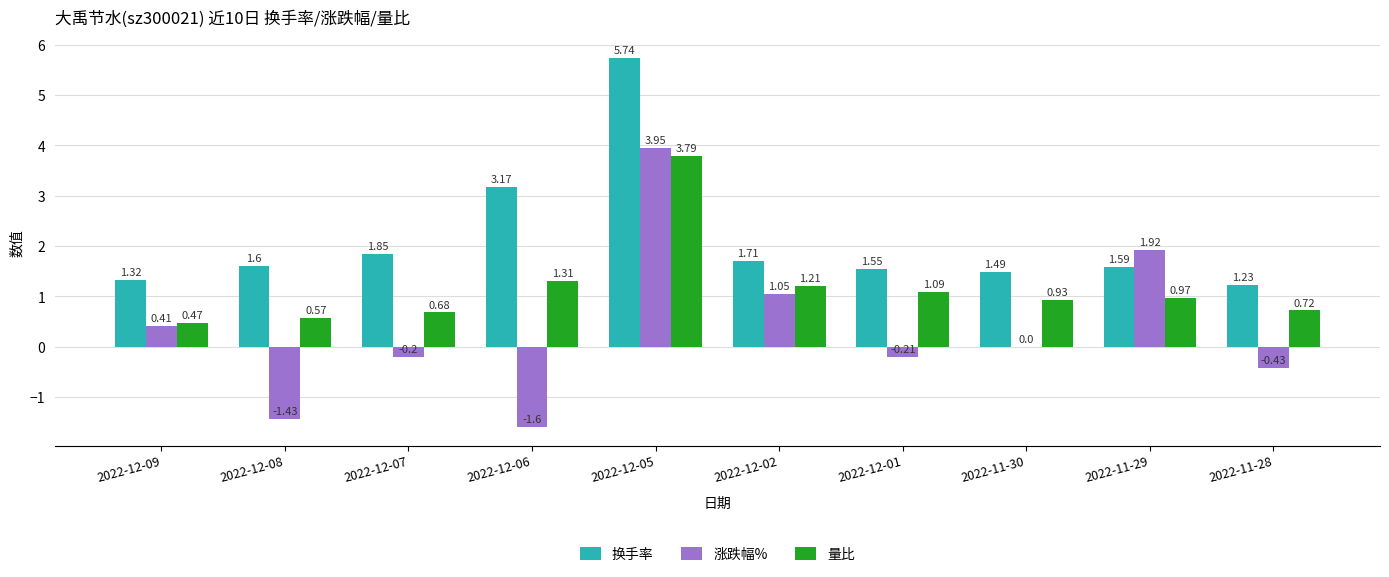

What is the sum of all 涨跌幅% values?

3.5